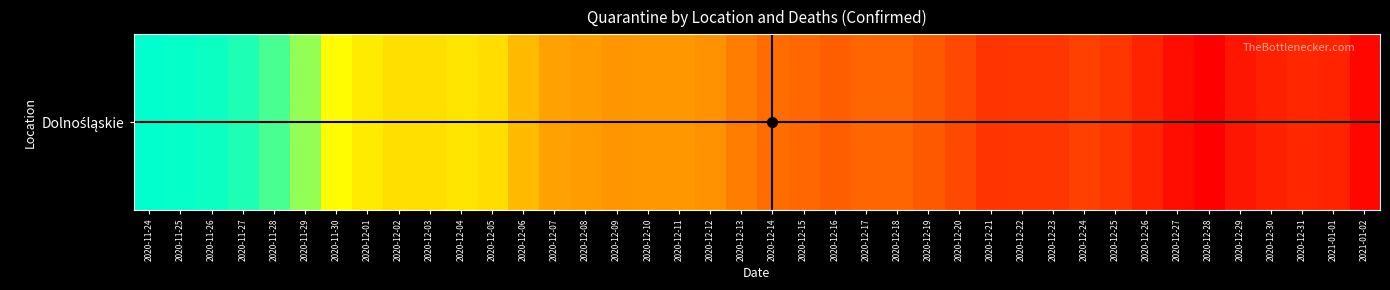

Which has a higher value, 2020-12-21 or 2020-12-29?

2020-12-21